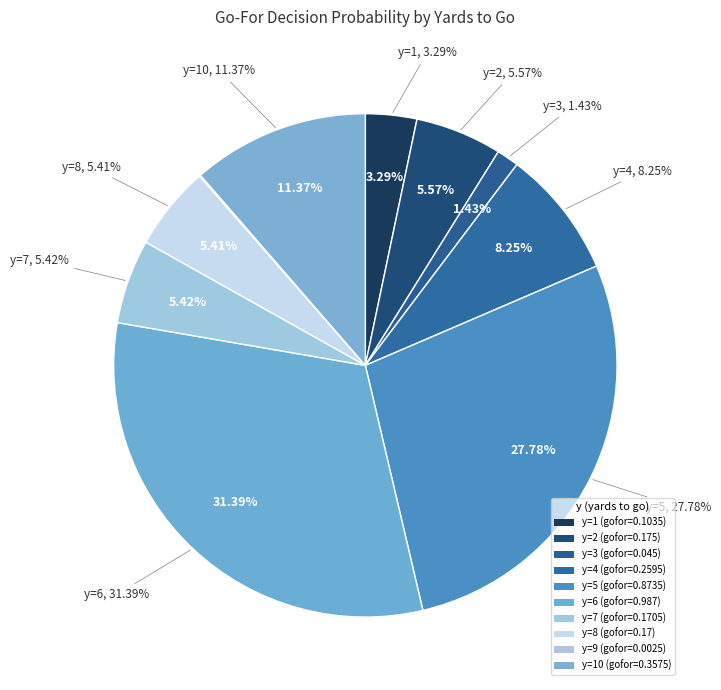

Rank the categories by value from lowest to highest.

y=9, y=3, y=1, y=8, y=7, y=2, y=4, y=10, y=5, y=6